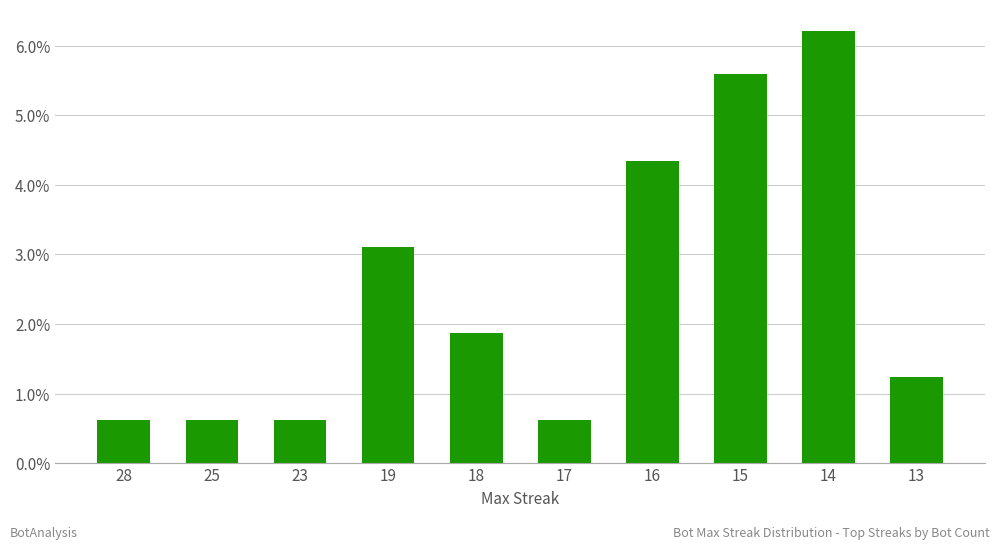

Are the bars horizontal?

No